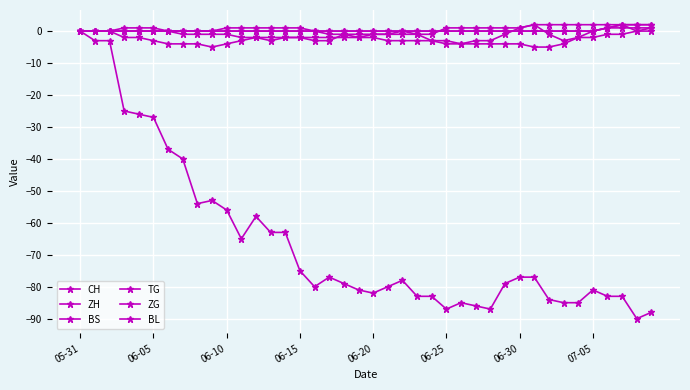

Is this an area chart (filled region under the line)?

No